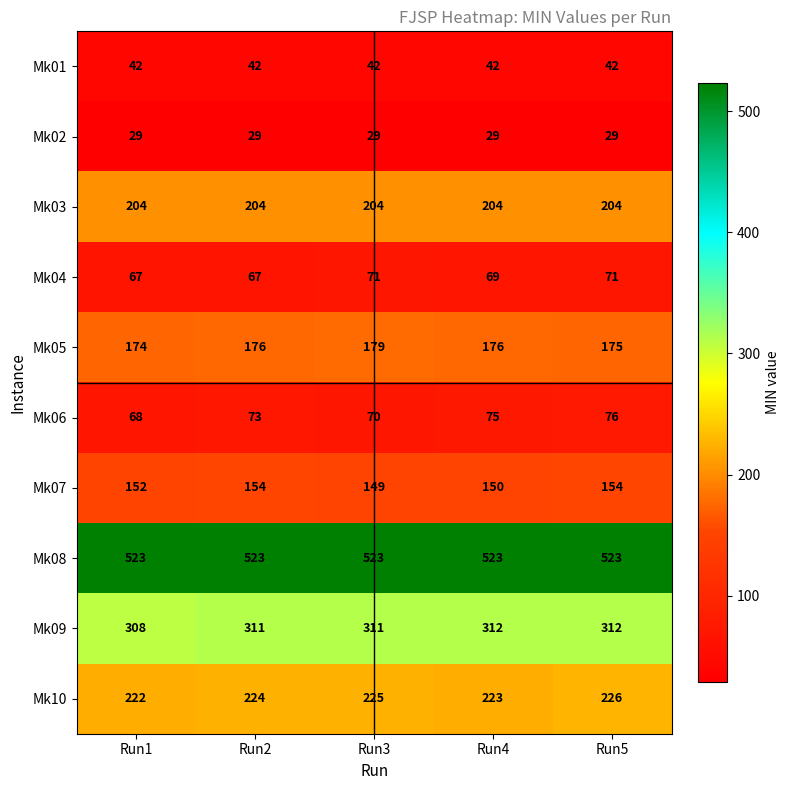

How many series are shown in this chart?

10